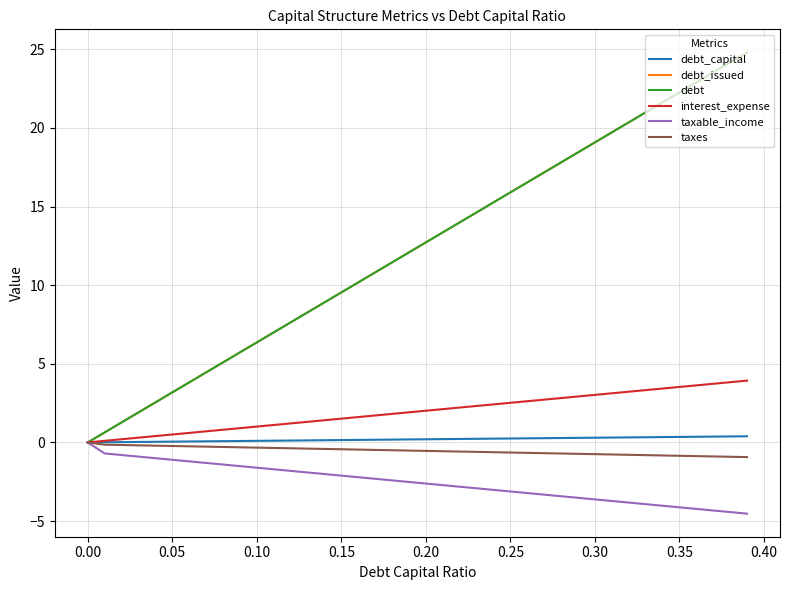

Does the chart display data point markers on the line(s)?

No